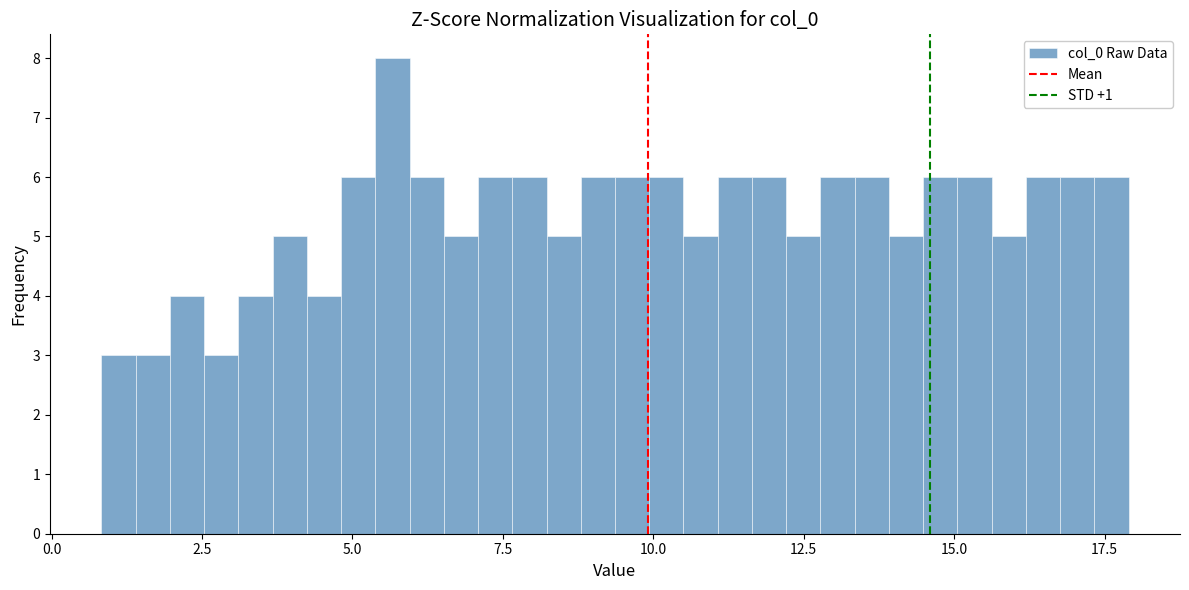

Read against the x-axis, roughly where is the centre of the tallest bar?

5.5